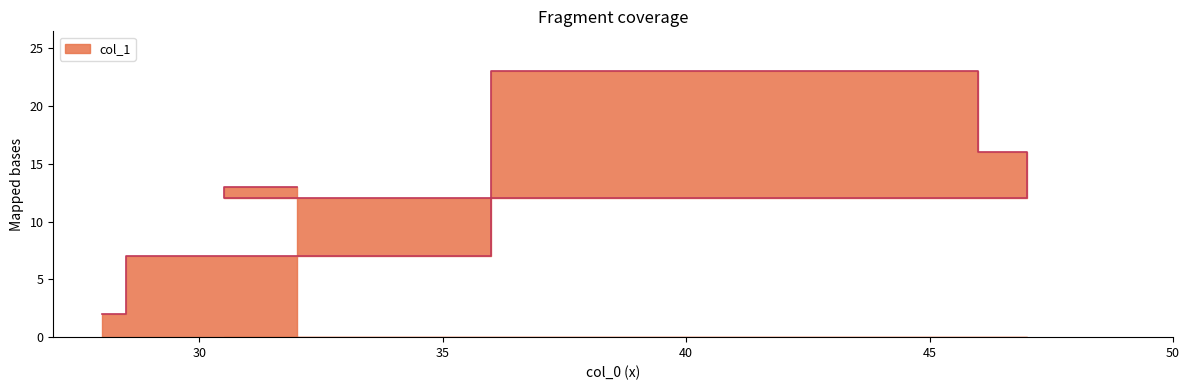

Reading left to right, transcribe all the data shown in this chart.

13	12	12	16	23	7	2